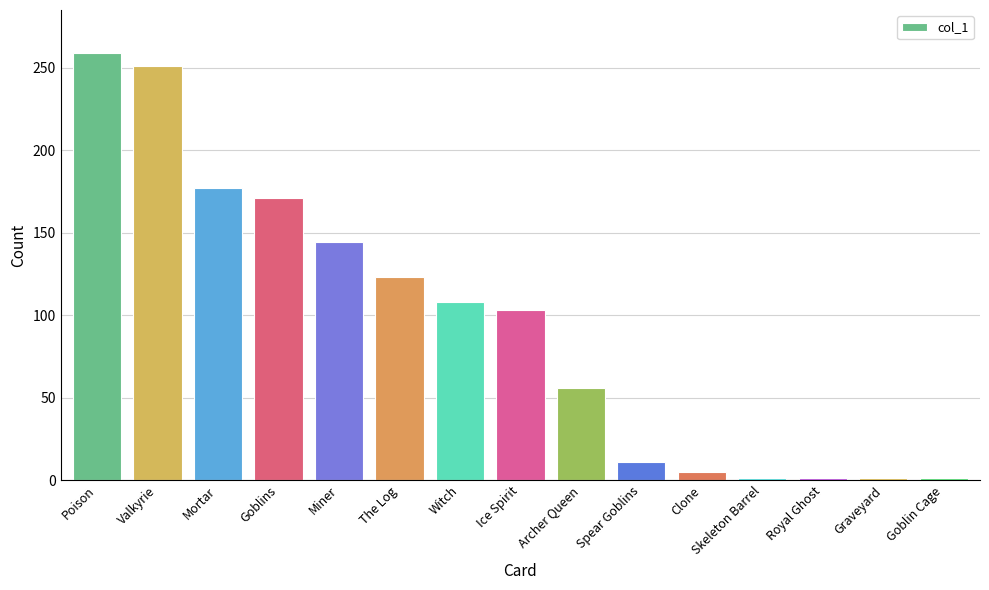

What is the value of the 5th bar from the left?

144